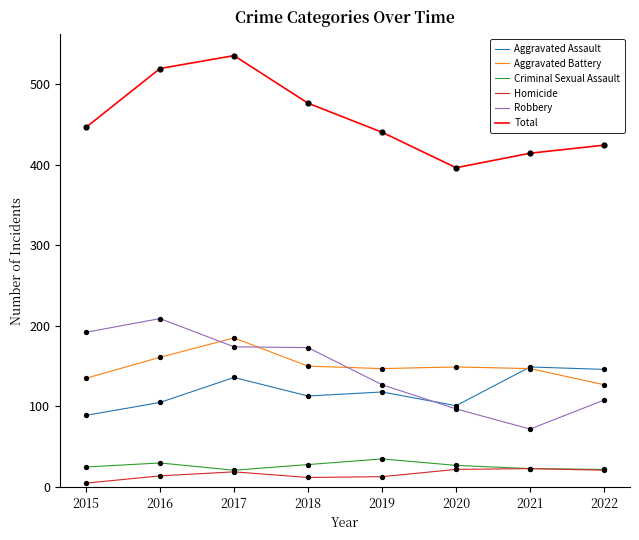

What are all the series names shown in the legend?

Aggravated Assault, Aggravated Battery, Criminal Sexual Assault, Homicide, Robbery, Total